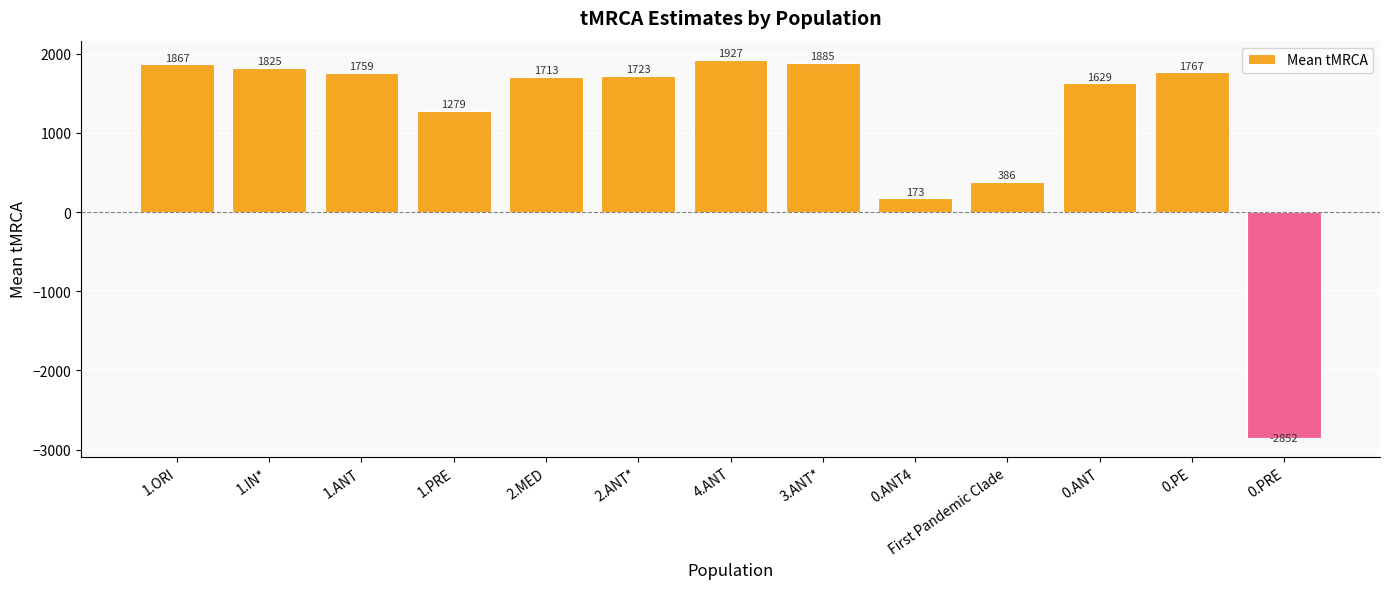

The chart shows a value of 1629 at 0.ANT. True or false?

True